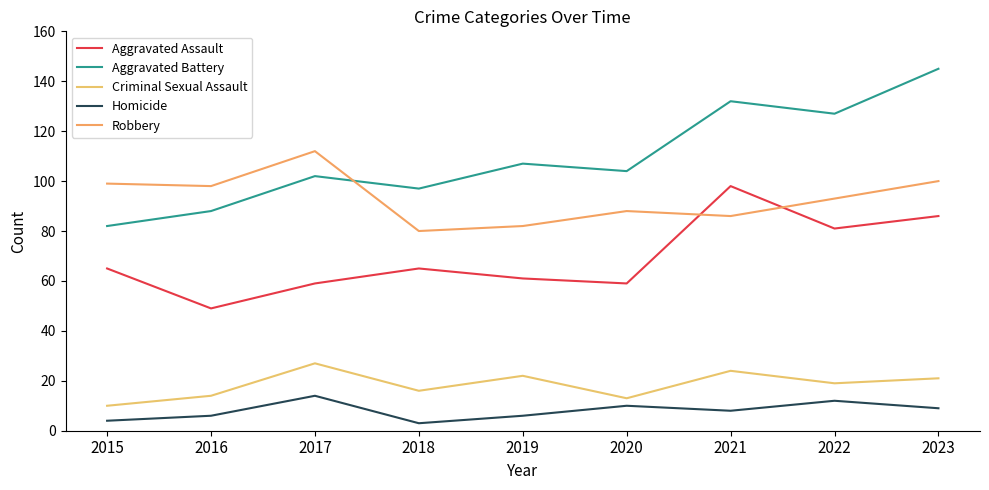

Reading left to right, extract all data points from this chart.

Aggravated Assault: 65	49	59	65	61	59	98	81	86
Aggravated Battery: 82	88	102	97	107	104	132	127	145
Criminal Sexual Assault: 10	14	27	16	22	13	24	19	21
Homicide: 4	6	14	3	6	10	8	12	9
Robbery: 99	98	112	80	82	88	86	93	100